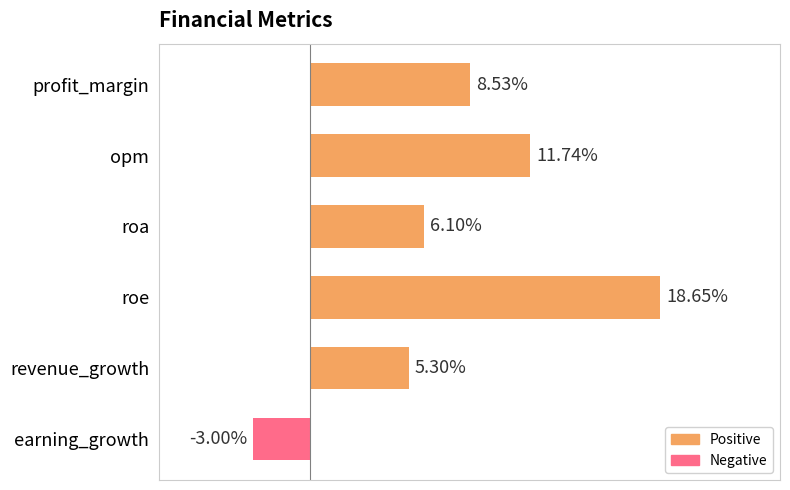

What is the label of the 1st bar from the bottom?

earning_growth